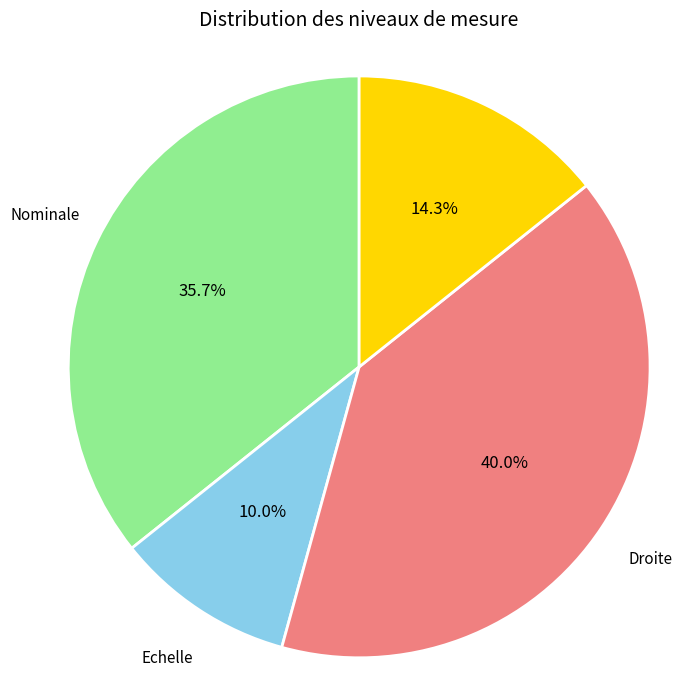

Is there a majority slice in this chart?

No